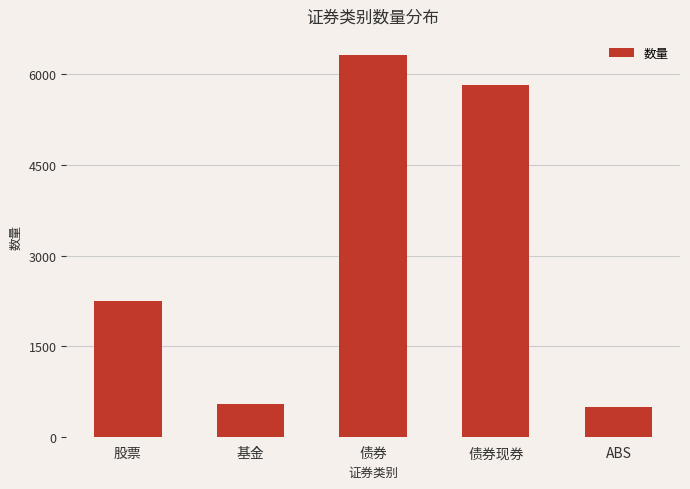

What is the label of the 3rd bar from the right?

债券